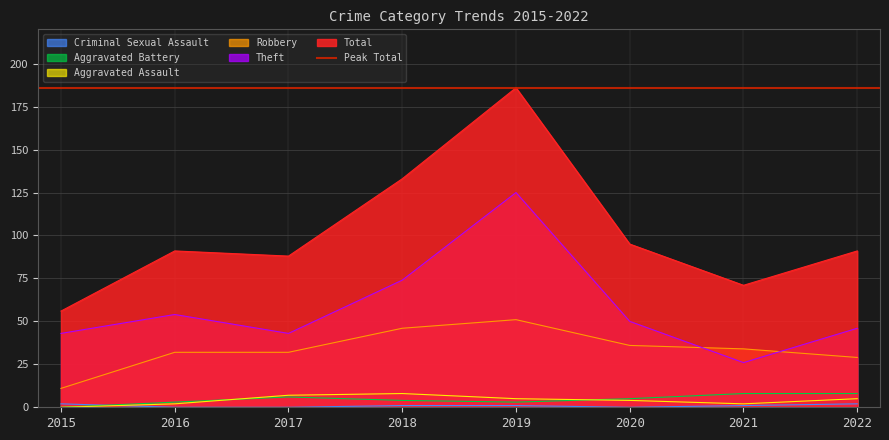

What is the difference between the second highest and minimum values in the Total series?

77